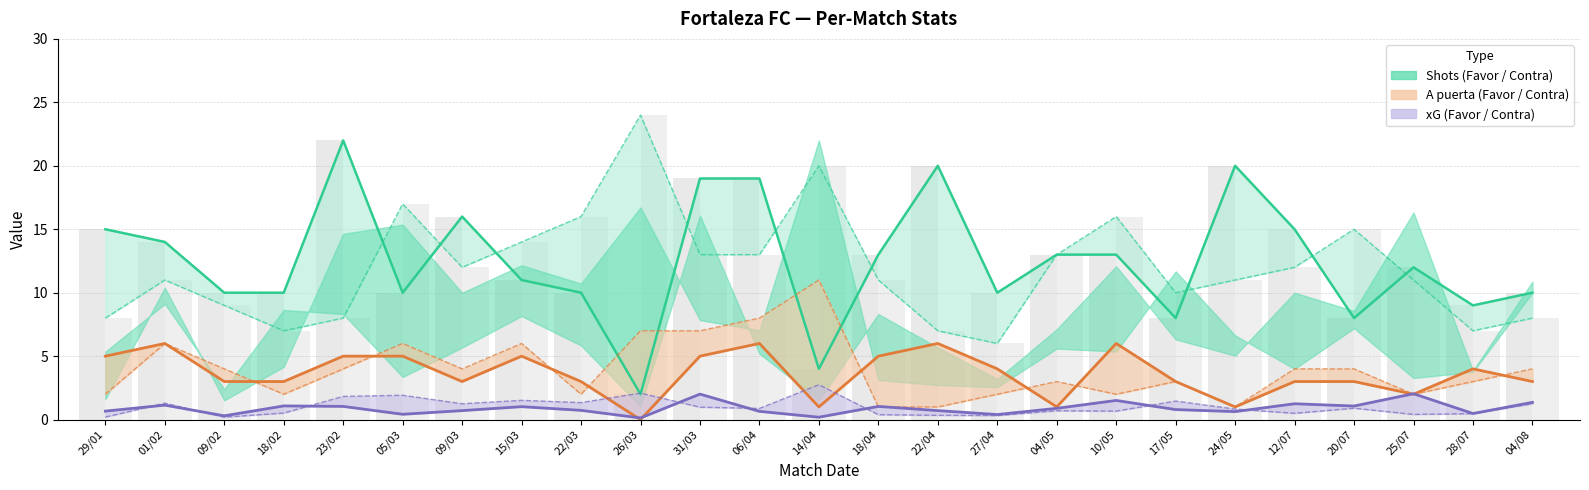

Is it true that A puerta Favor equals 5.0 at 15/03?

True